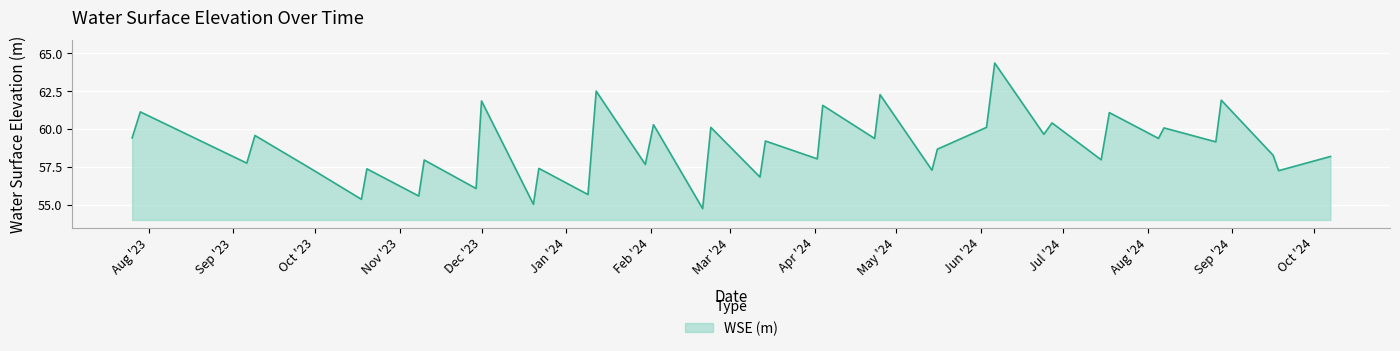

What is the maximum value shown in the chart?

64.4